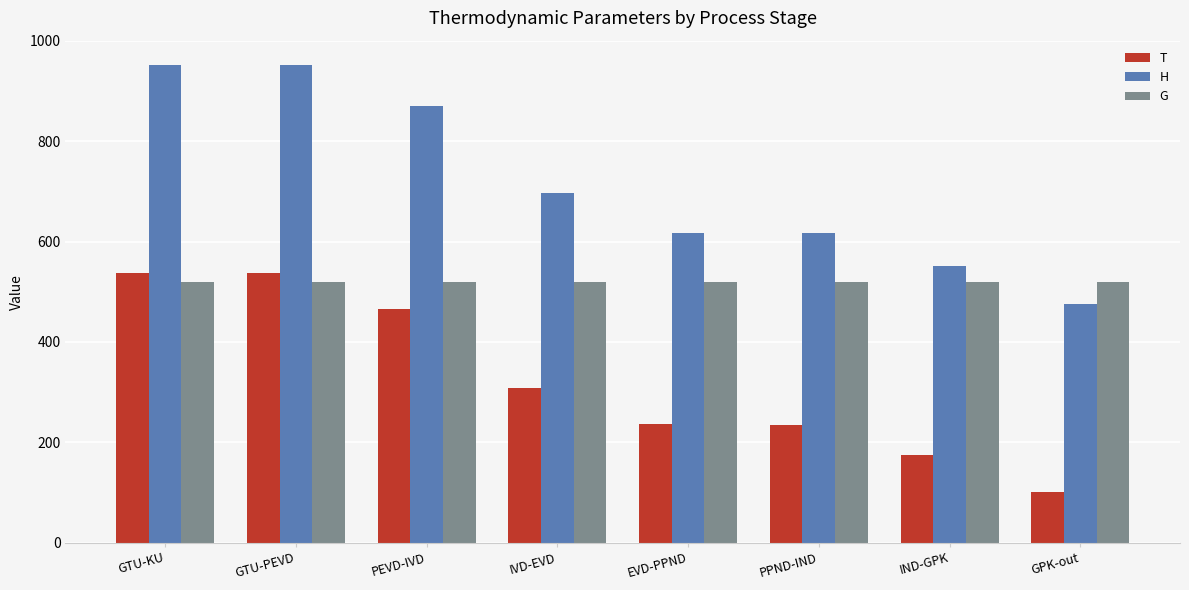

At IND-GPK, list the series in order from largest to smallest.

H, G, T